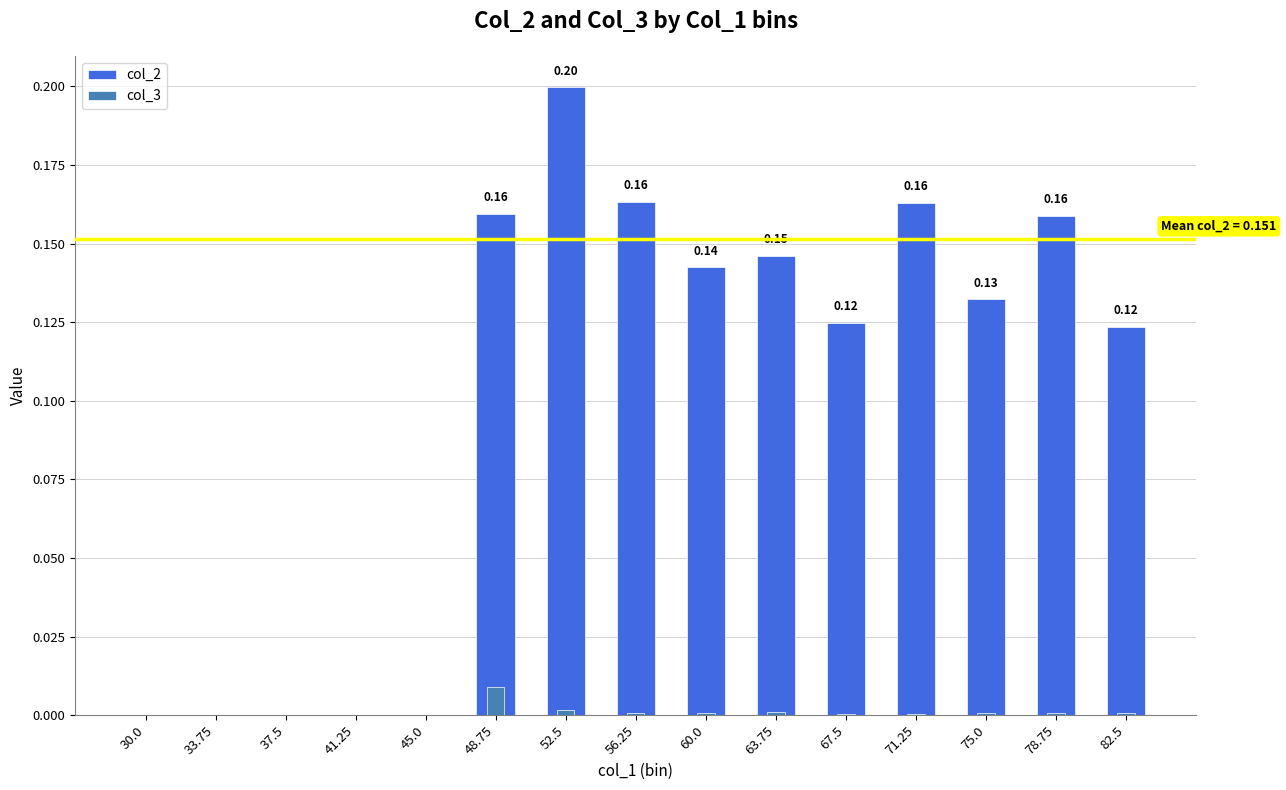

What position from the right is 30.0?

15